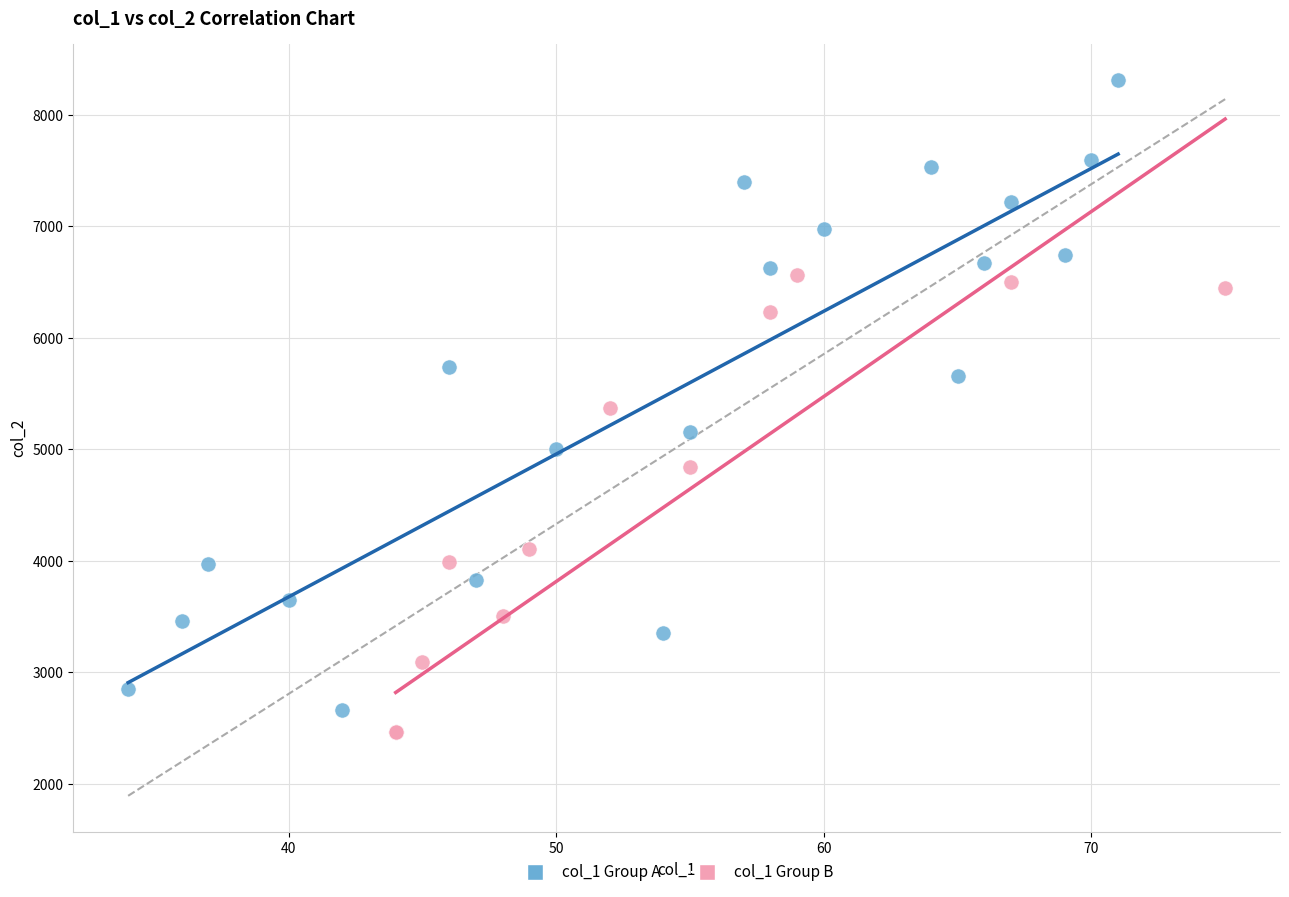

Which series reaches the maximum Y coordinate?

col_1 Group A